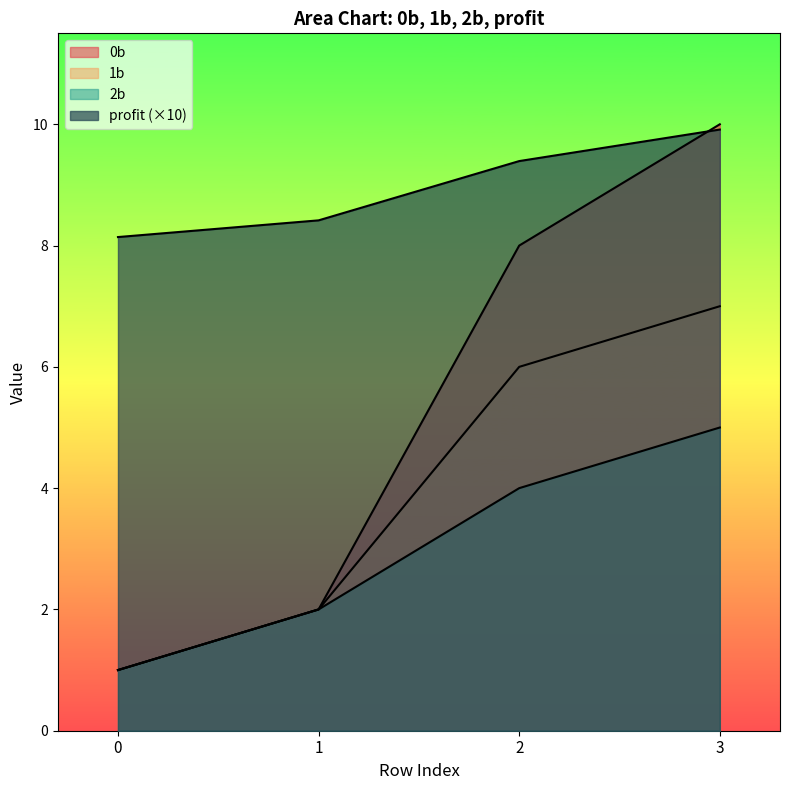

Is it true that profit equals 4.1 at 1?

False